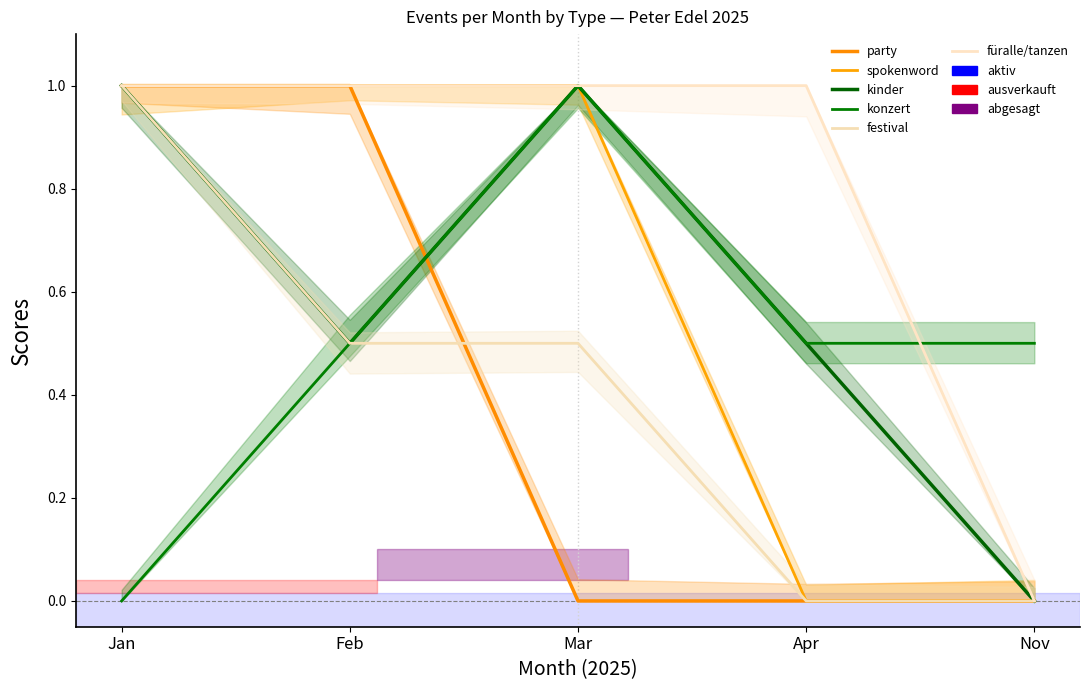

Read the spokenword value at Mar.

1.0